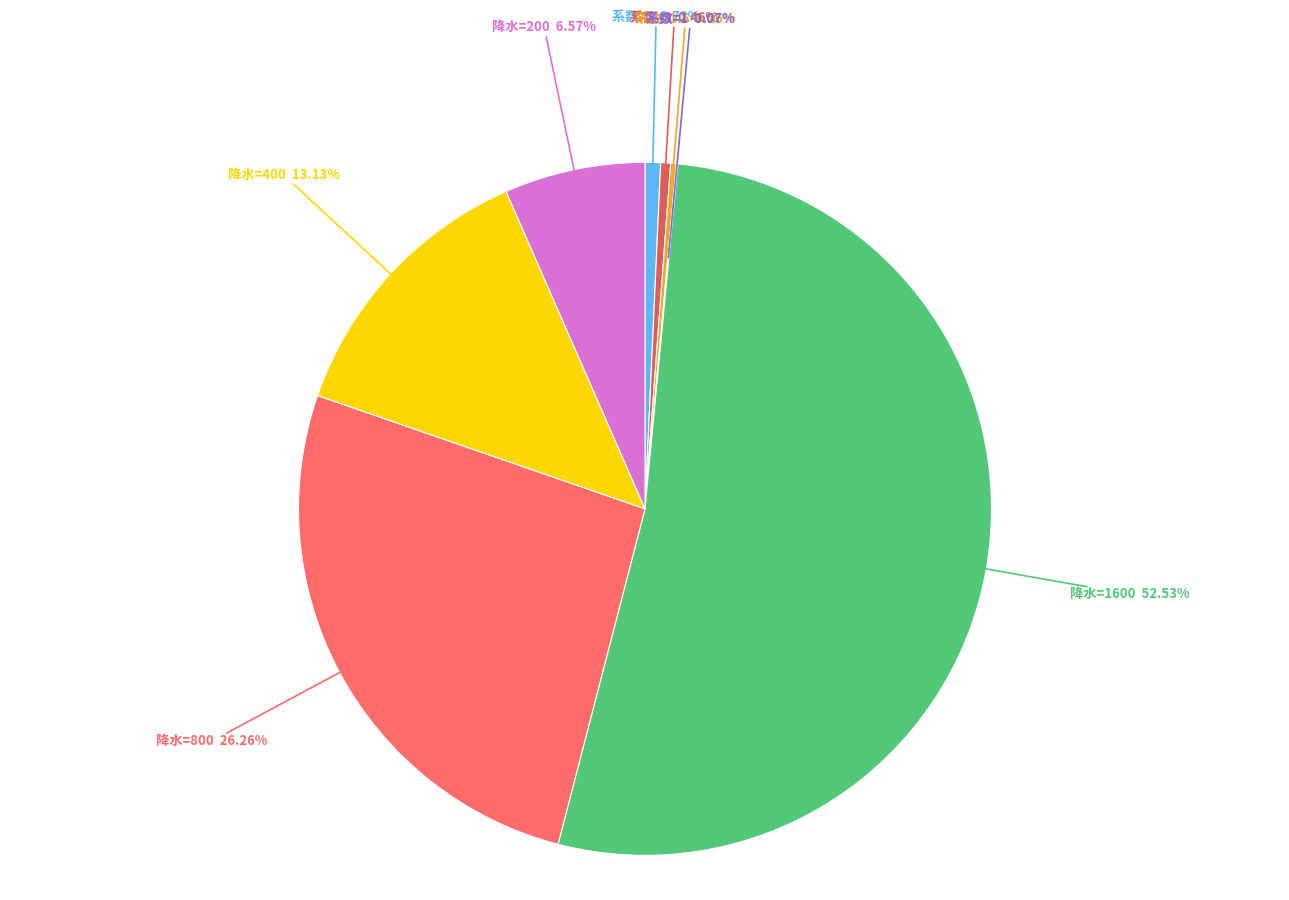

What is the smallest slice in the pie chart?

年均温 2